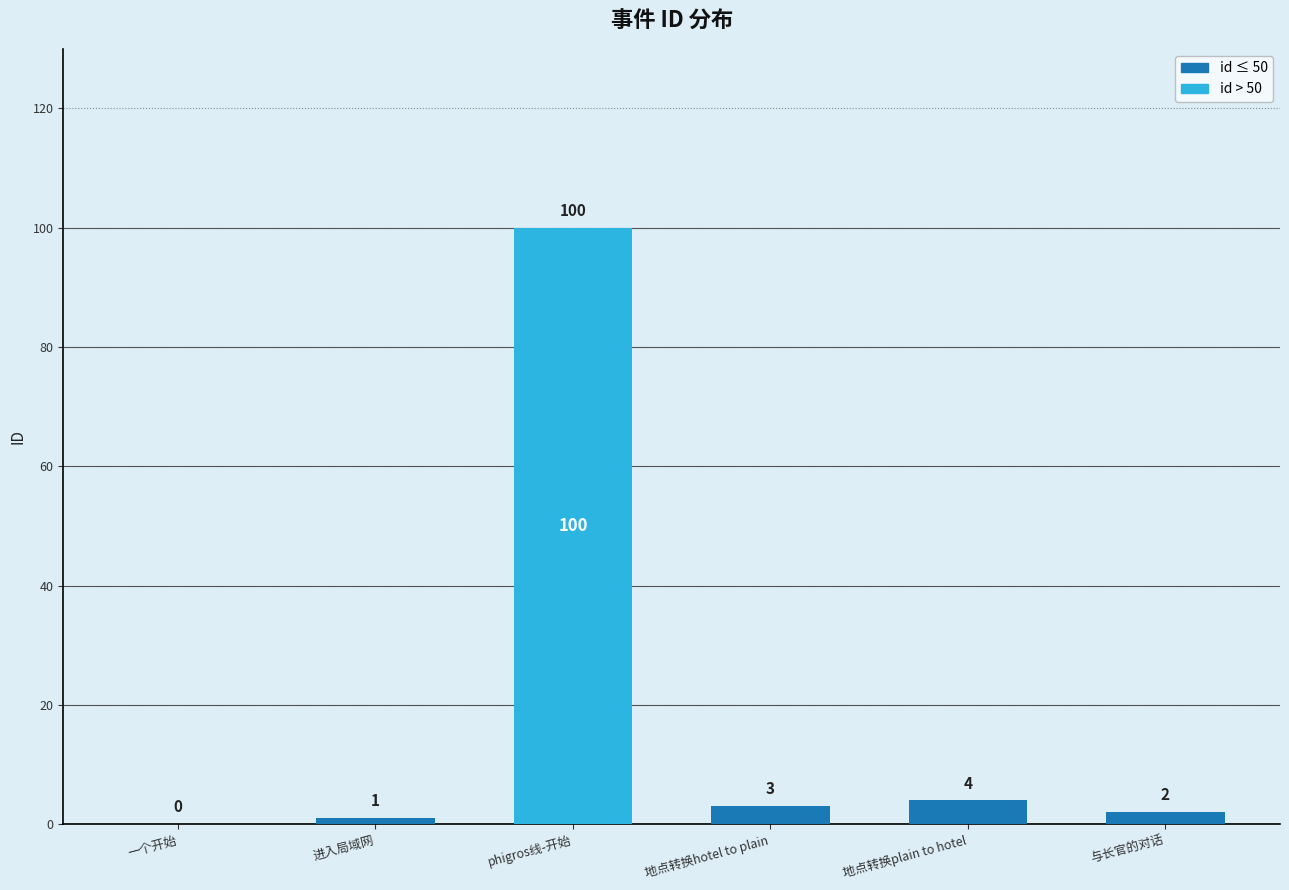

What is the sum of all values?

110